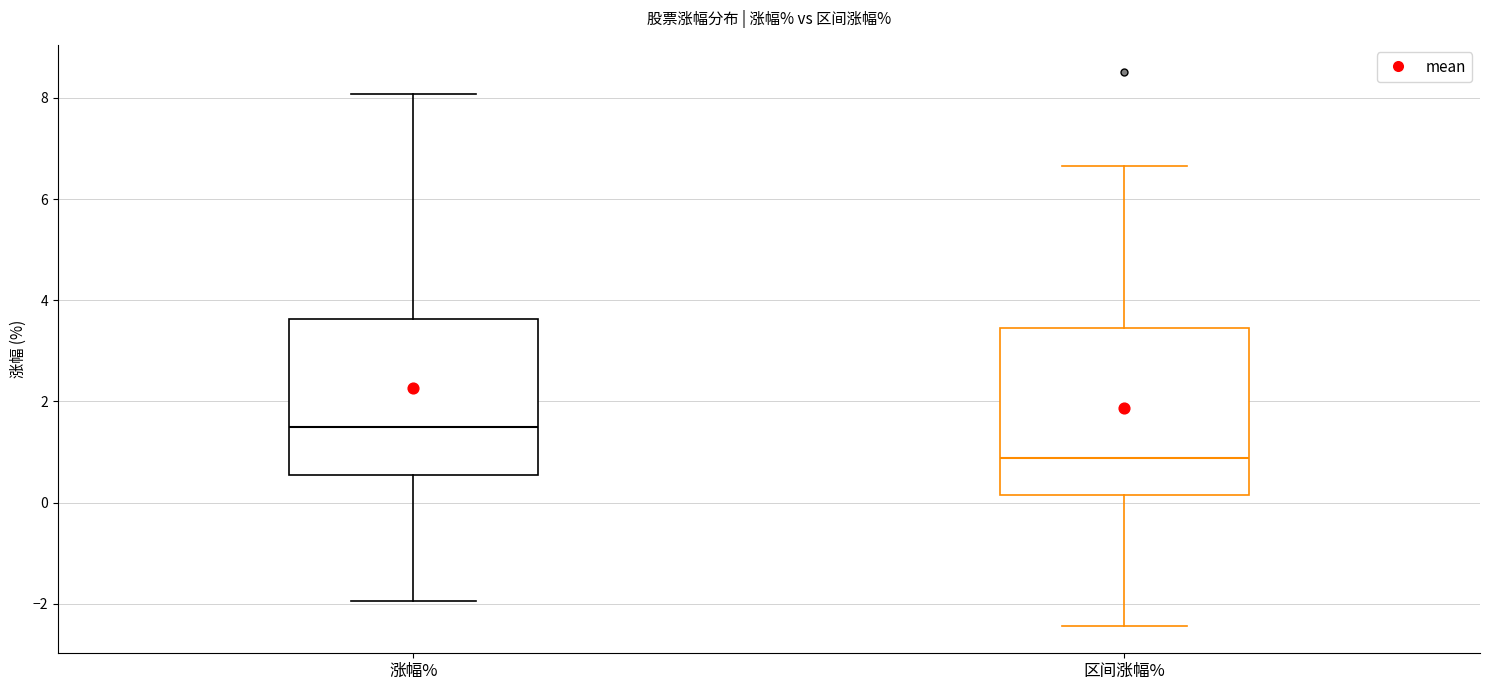

Reading left to right, read every box against the y-axis: the position of its median line, the range the box covers, and the ends of its whiskers. The values are not printed on the chart, so give them approximately, as read against the axis.

涨幅%: median 1.4, box 0.6 to 3.6, whiskers -2.0 to 8.0
区间涨幅%: median 0.8, box 0.2 to 3.4, whiskers -2.4 to 6.6